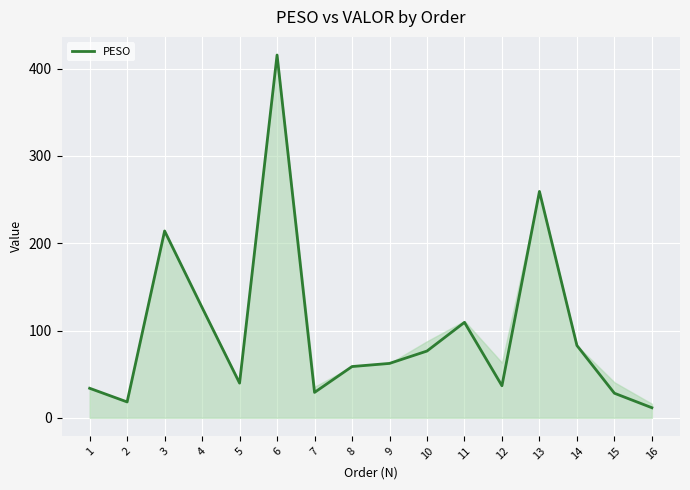

The chart shows a value of 28.1 at 15. True or false?

True